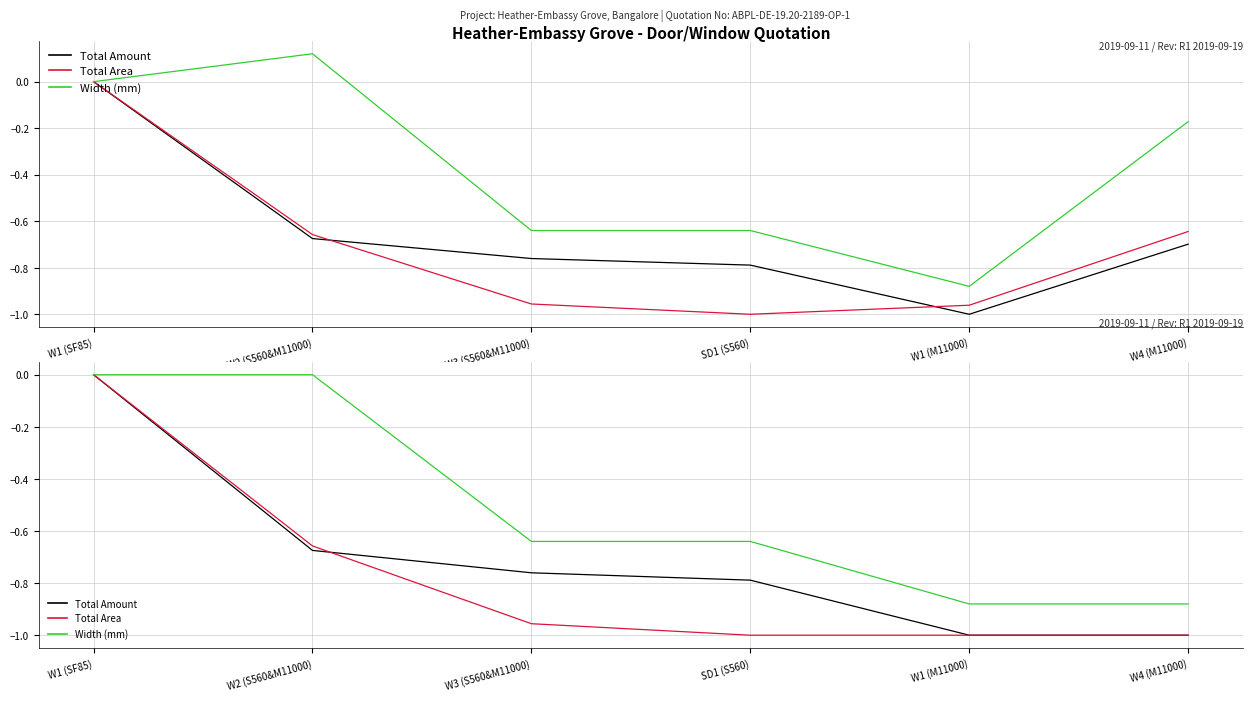

Which series changed the most between W1 (M11000) and W4 (M11000)?

Total Amount